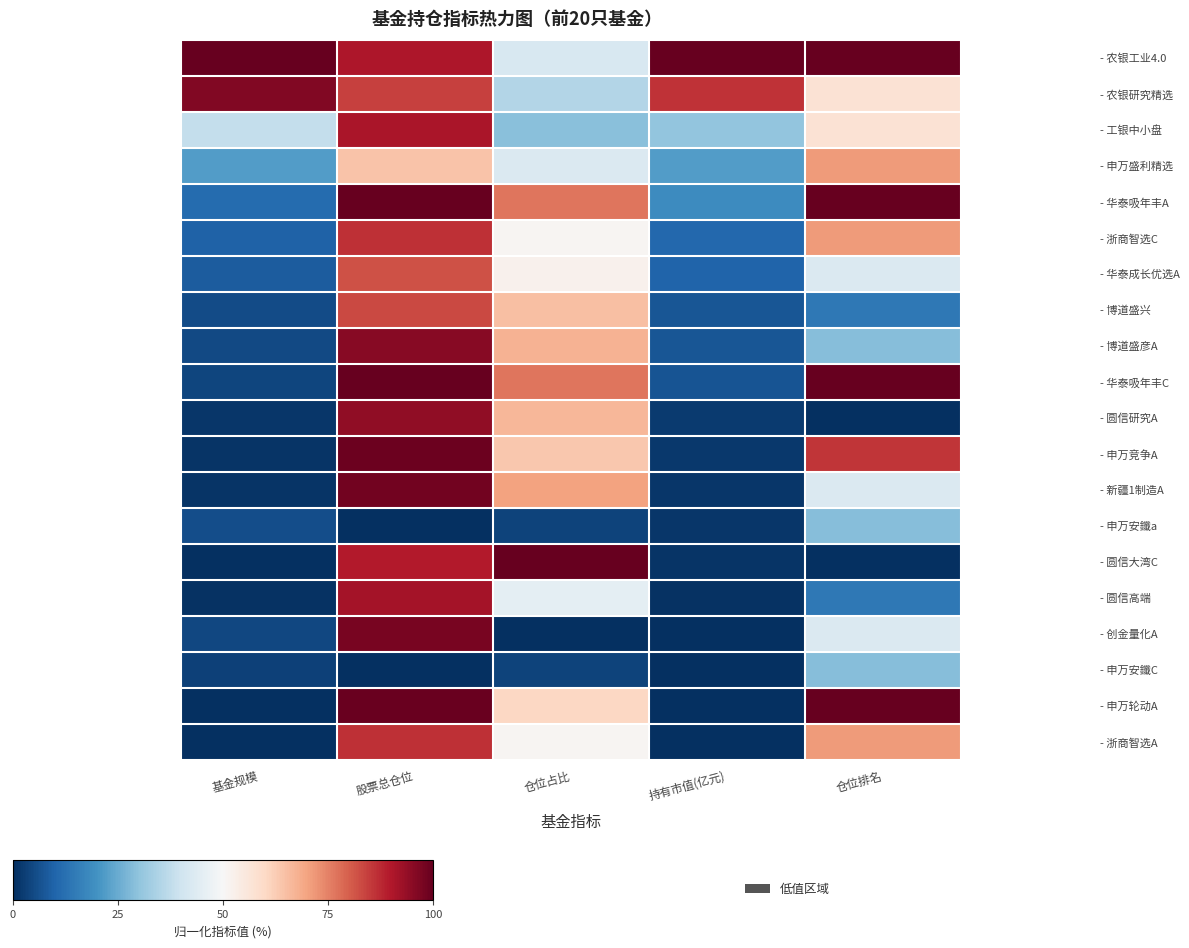

At 仓位占比, list the series in order from largest to smallest.

- 圆信大湾C, - 华泰吸年丰A, - 华泰吸年丰C, - 新疆1制造A, - 博道盛彦A, - 圆信研究A, - 博道盛兴, - 申万竞争A, - 申万轮动A, - 华泰成长优选A, - 浙商智选C, - 浙商智选A, - 圆信高端, - 申万盛利精选, - 农银工业4.0, - 农银研究精选, - 工银中小盘, - 申万安鑯a, - 申万安鑯C, - 创金量化A